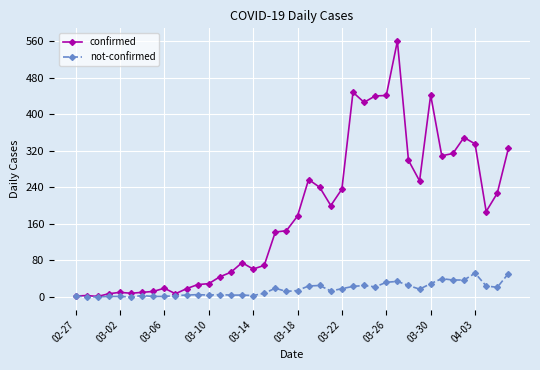

Rank the series by their maximum value, from lowest to highest.

not-confirmed, confirmed